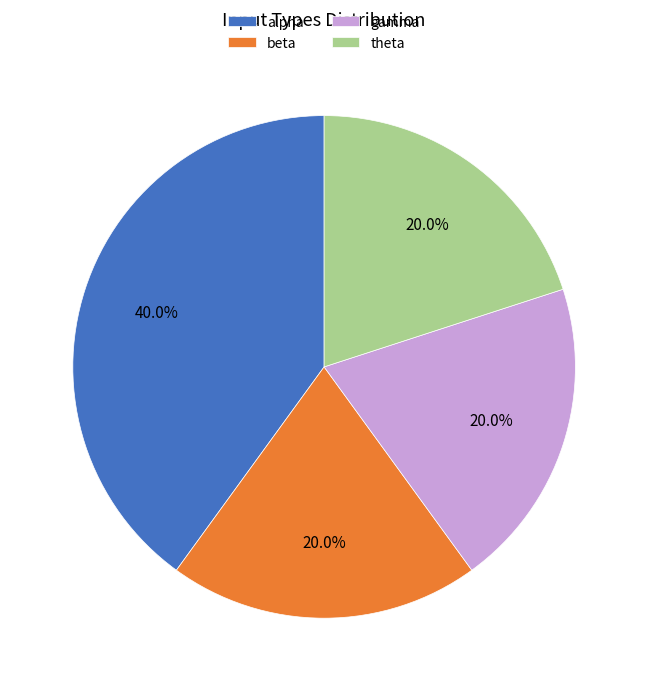

Is there a majority slice in this chart?

No